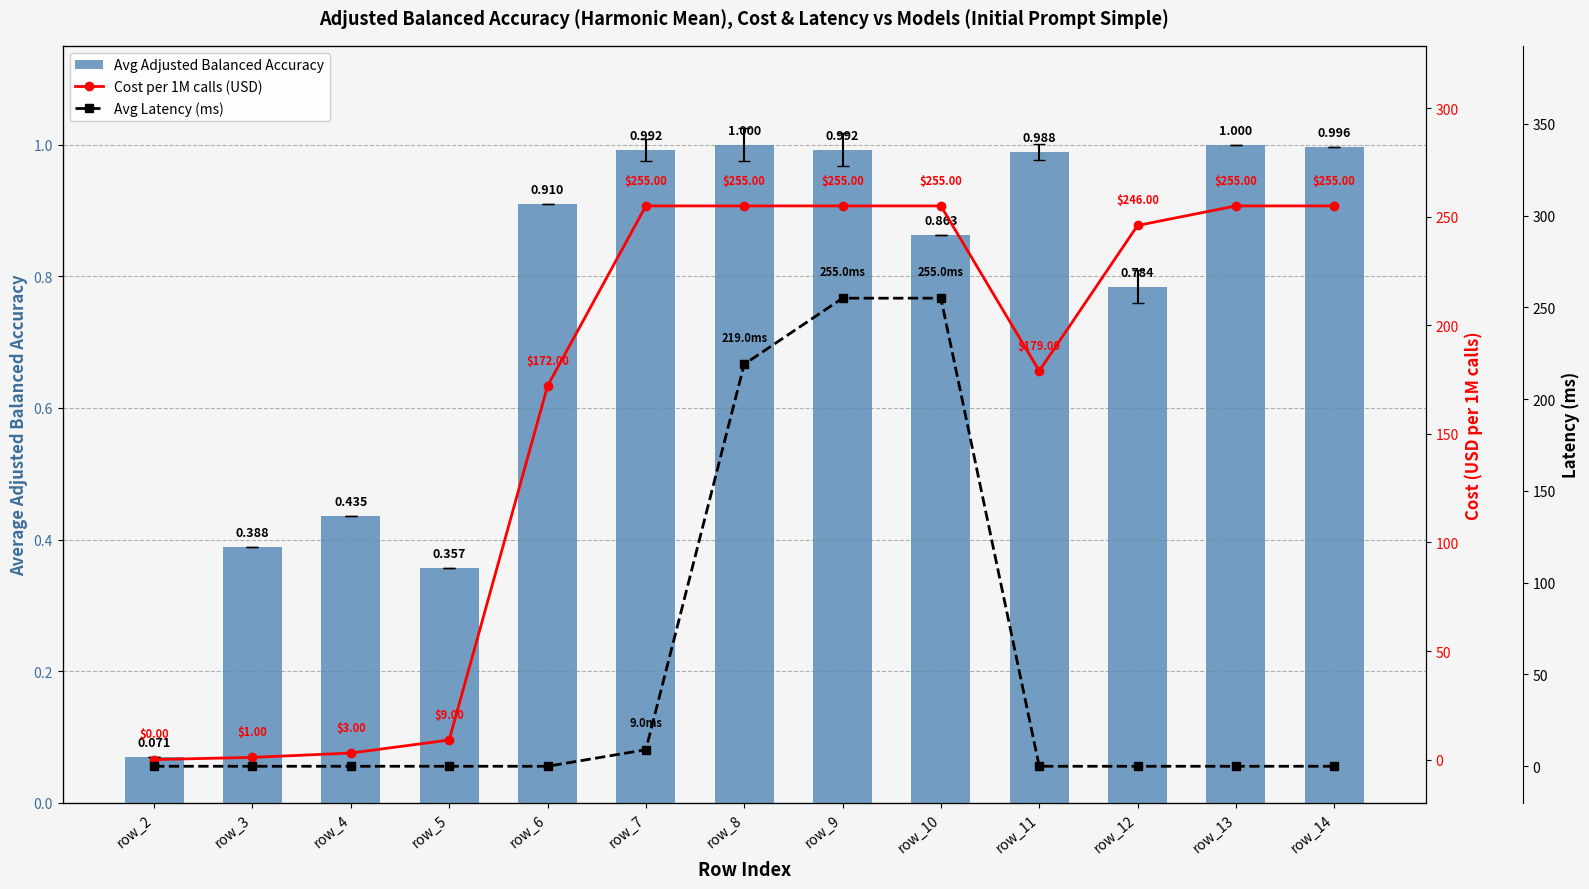

How many distinct data groups are displayed?

3